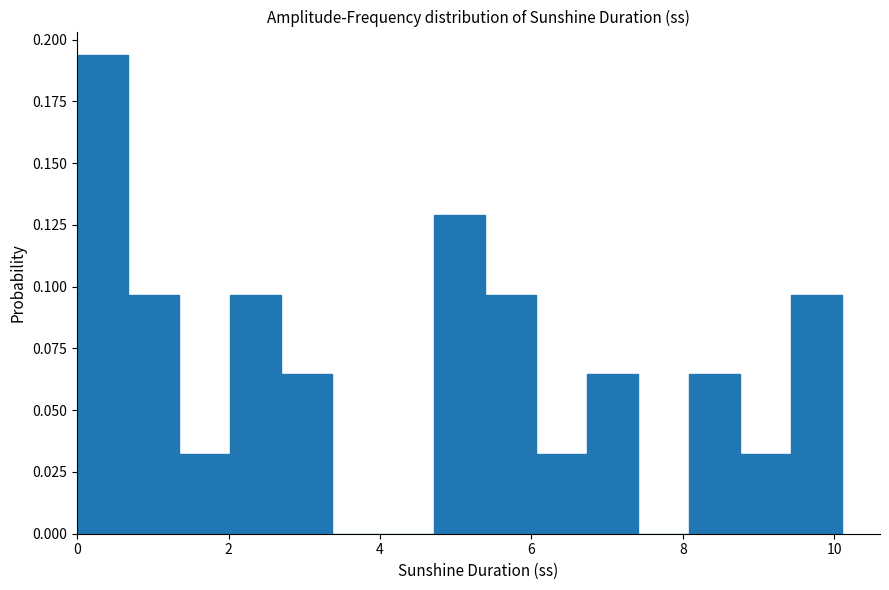

Read against the x-axis, roughly where is the centre of the tallest bar?

0.4